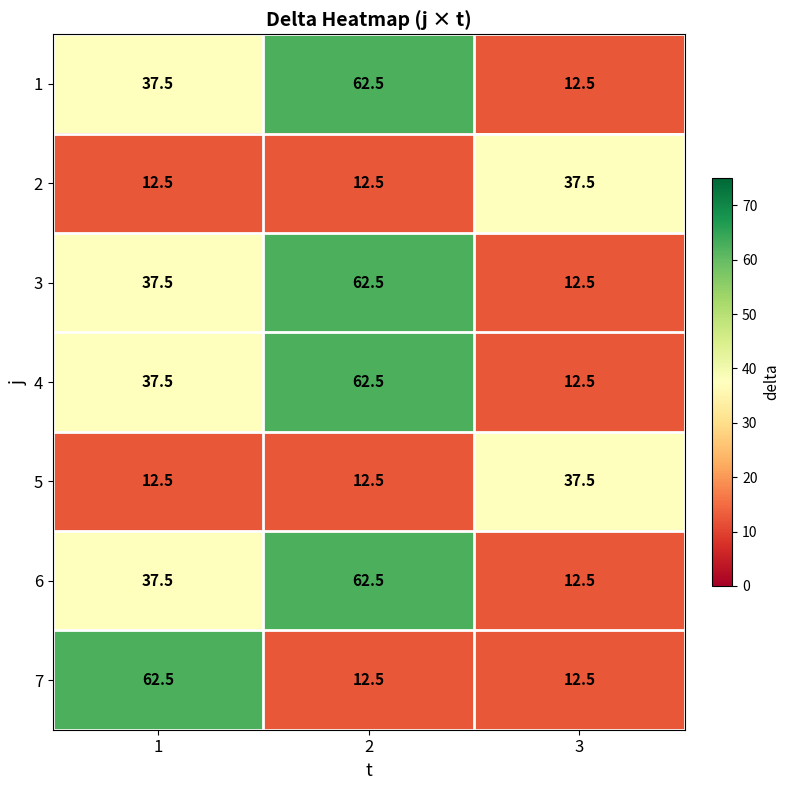

Which series changed the most between 1 and 2?

7